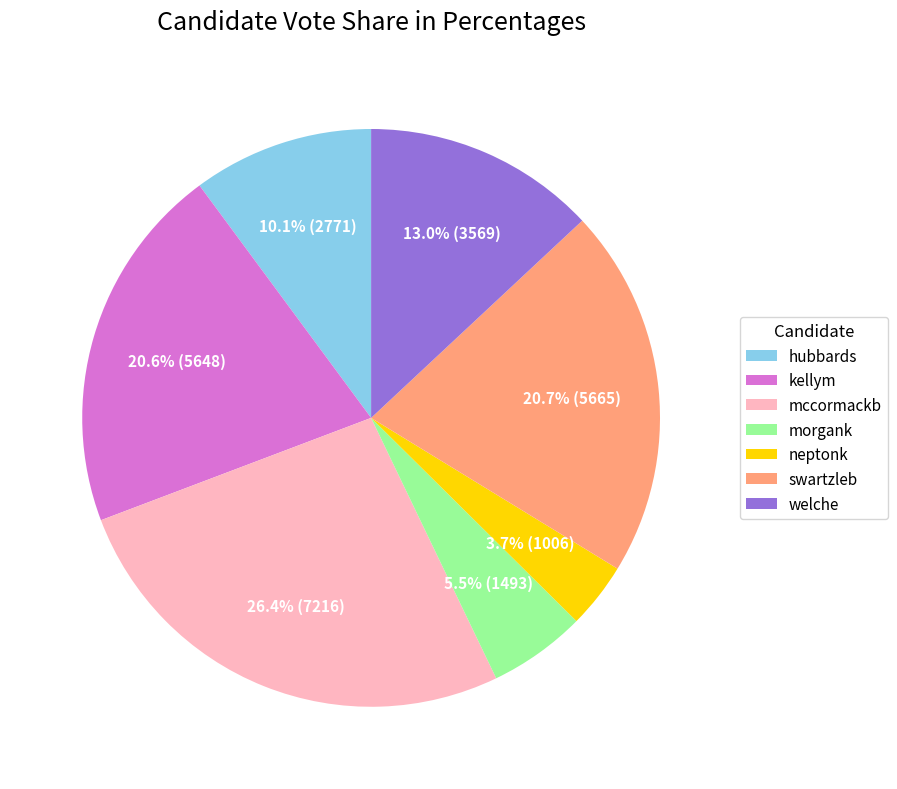

Is it true that neptonk is 4% of the pie?

True